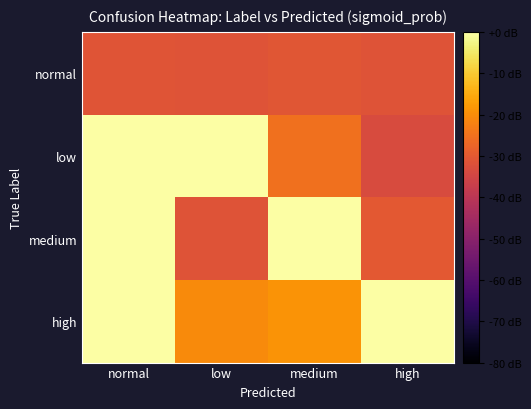

Reading right to left, what are all the values shown in this chart?

normal: high=-31.5	medium=-30.7	low=-31.3	normal=-31.2
low: high=-33.4	medium=-25.0	low=-0.0	normal=-0.0
medium: high=-30.0	medium=-0.0	low=-31.3	normal=-0.0
high: high=-0.1	medium=-18.8	low=-20.5	normal=-0.0